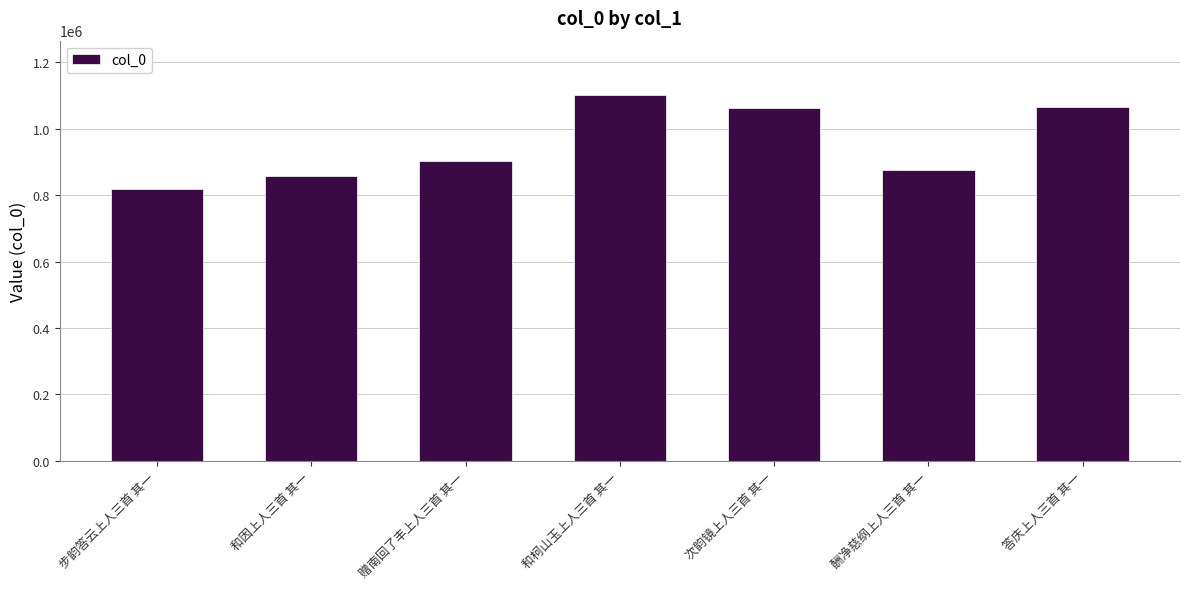

Where is the data nearest to the value 959000?

赠南回了丰上人三首 其一